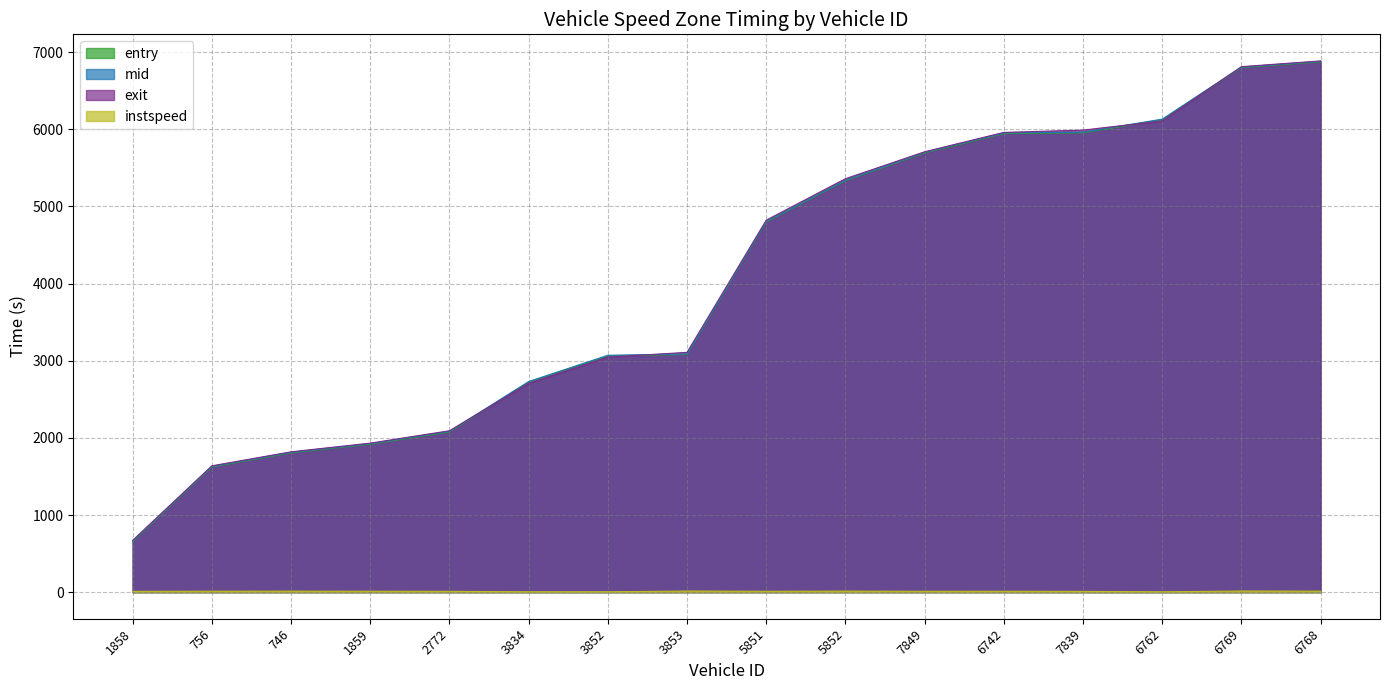

At which category is the sum across all series the highest?

6768